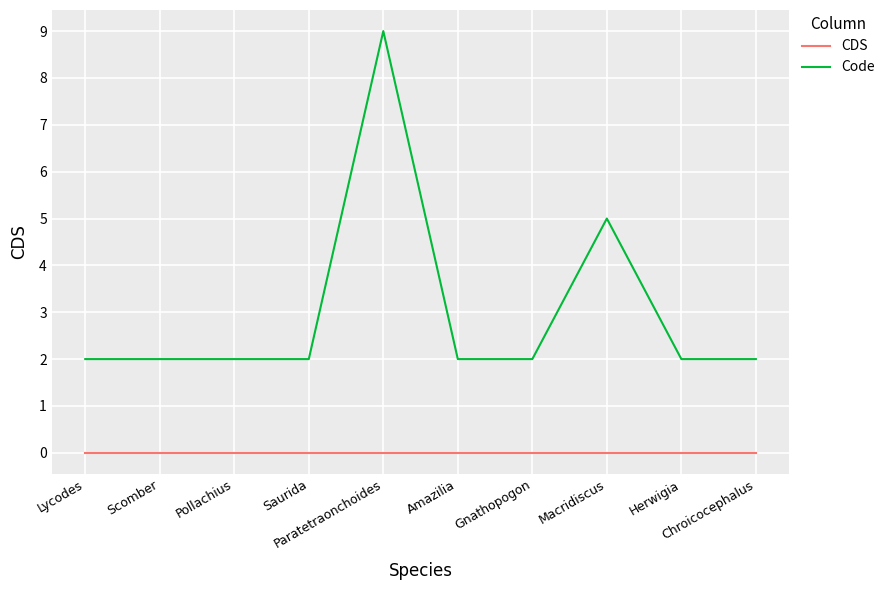

The value of CDS at Herwigia is 0. True or false?

True